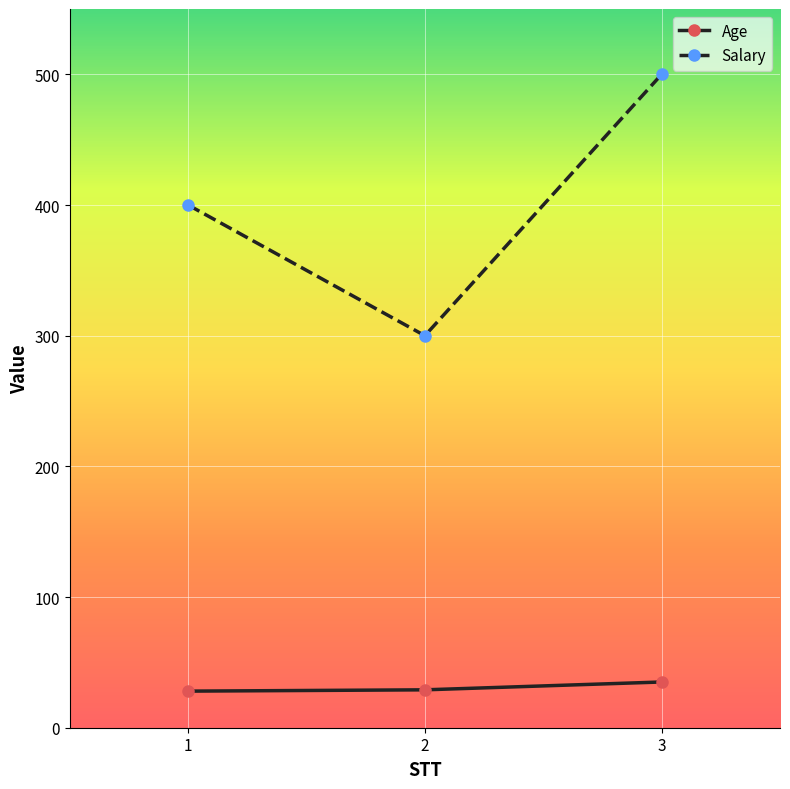

At which category is the sum across all series the highest?

3